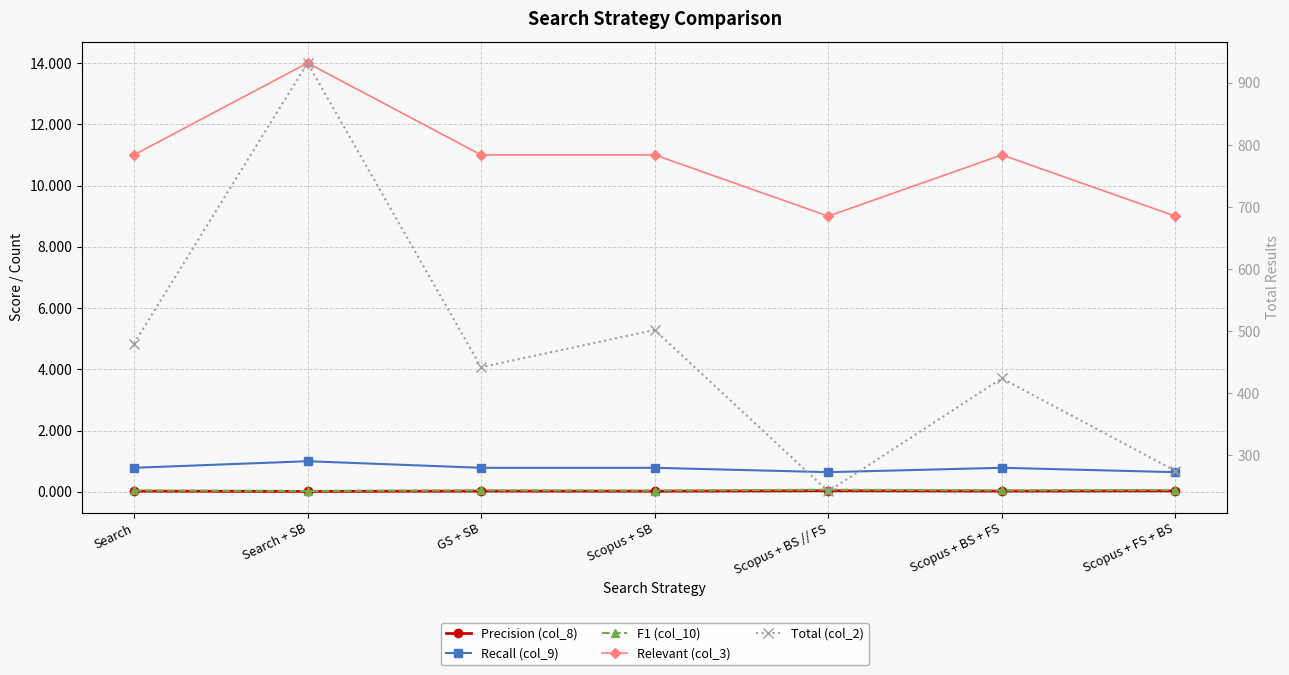

True or false: Recall (col_9) has a value of 1.5 at Search + SB.

False